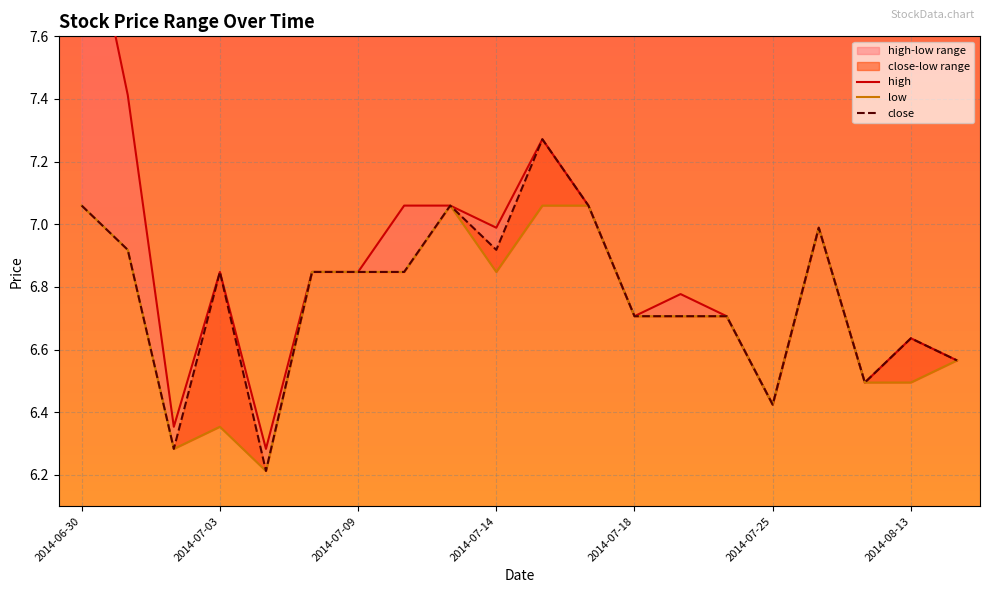

The value of close at 10 is 7.3. True or false?

True